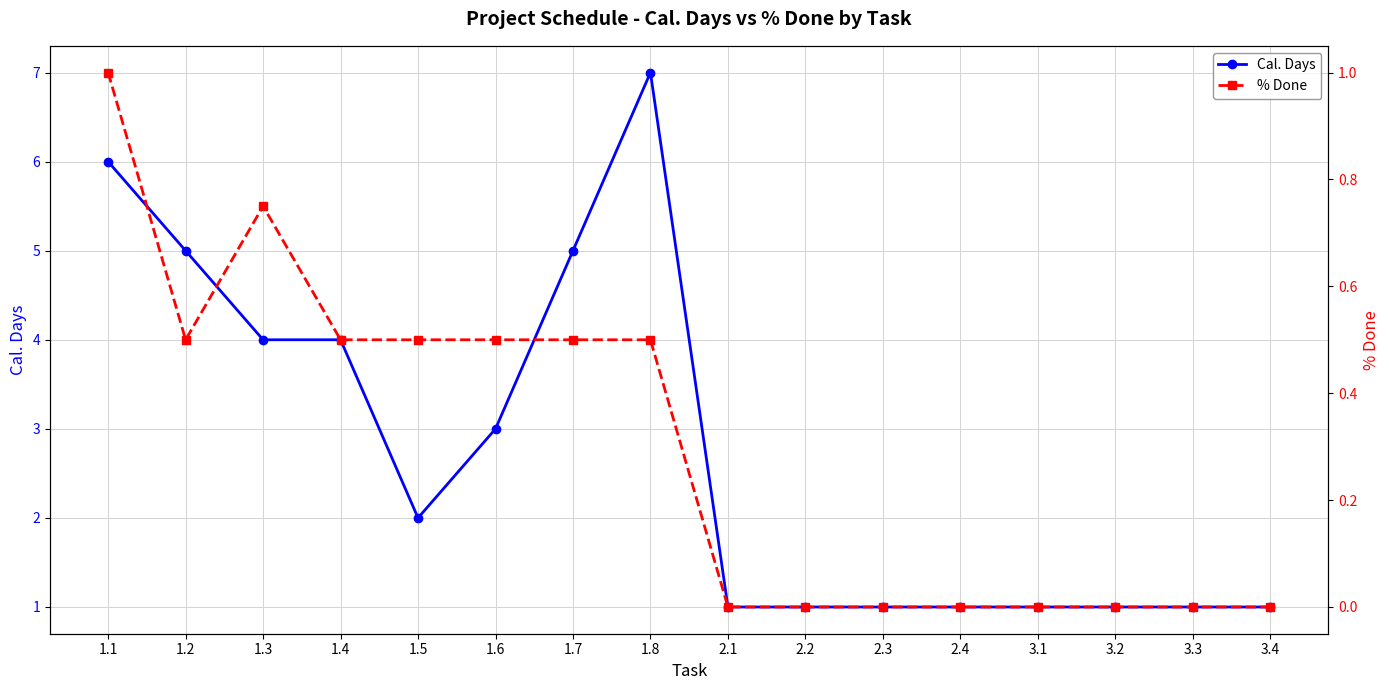

At which category does Cal. Days reach its first local valley?

1.5